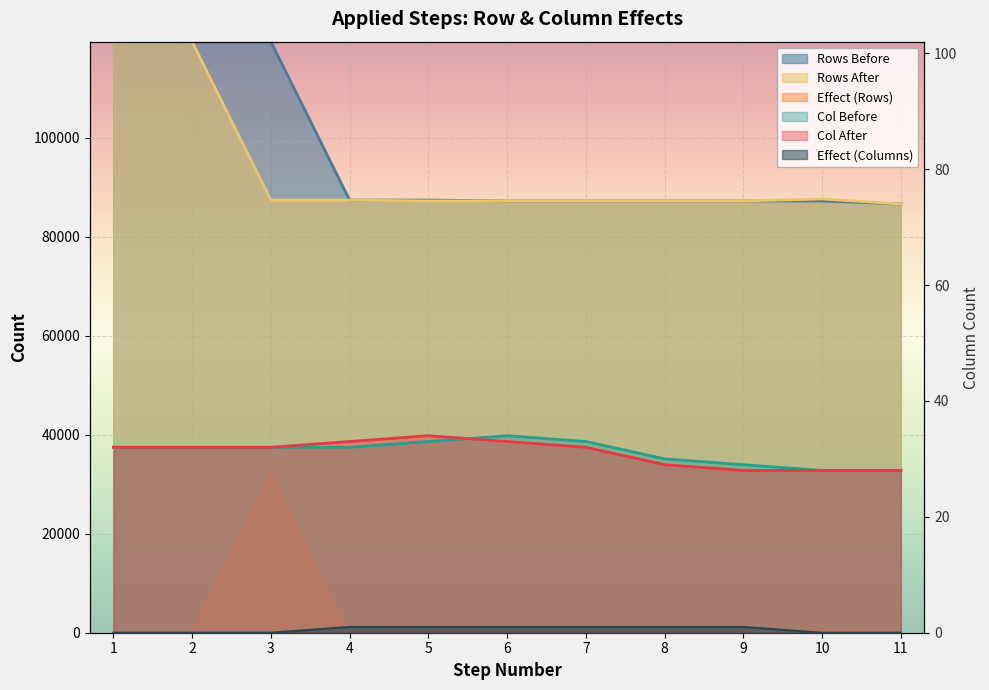

At how many categories does at least one series exceed 65260?

11